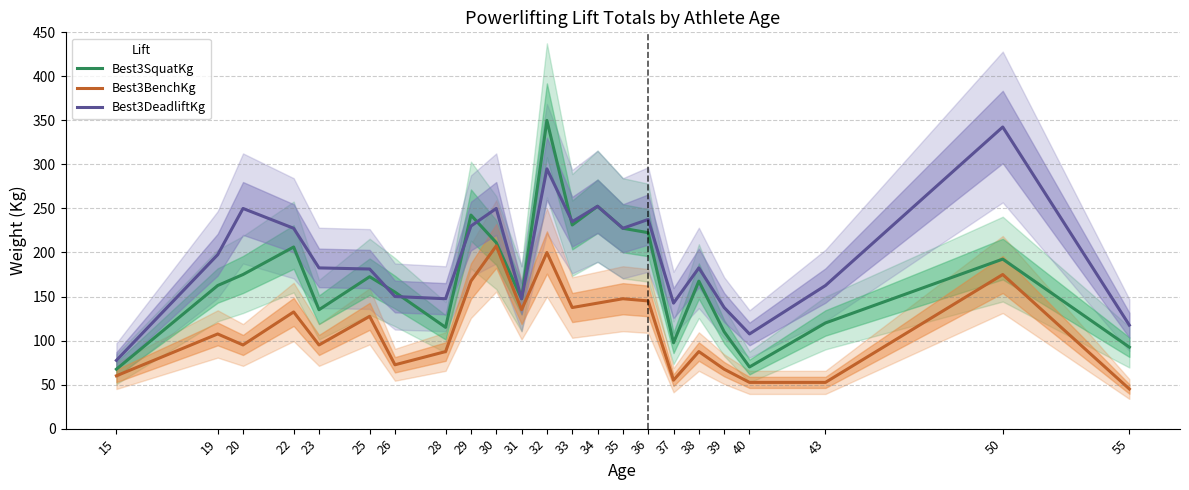

What is the highest value of the Best3DeadliftKg series?

342.5